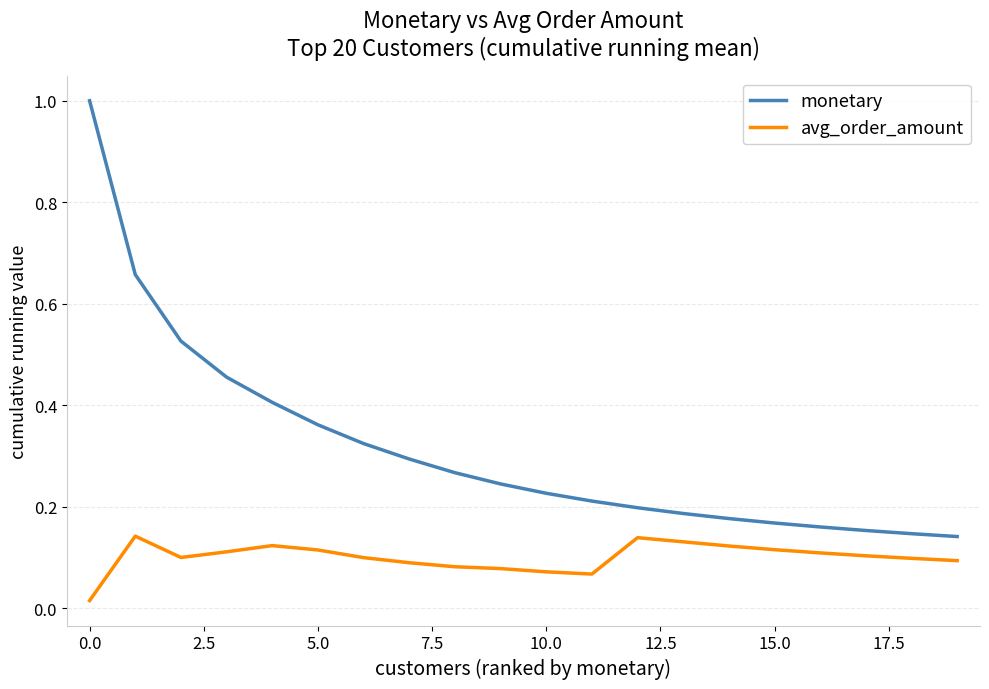

What is the difference between the maximum and minimum values in the monetary series?

0.9